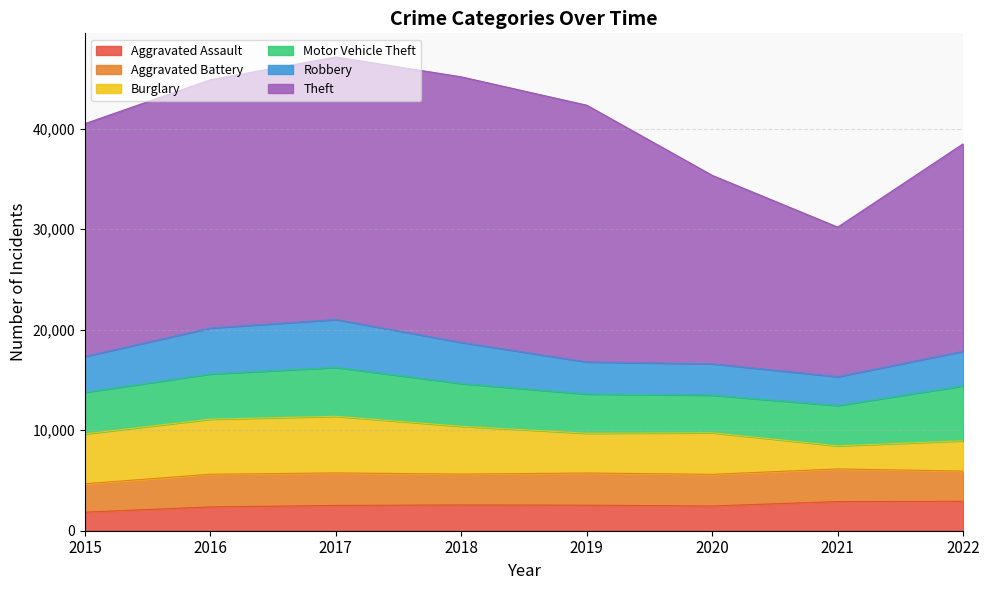

What is the difference between the maximum and minimum values in the Theft series?

11541